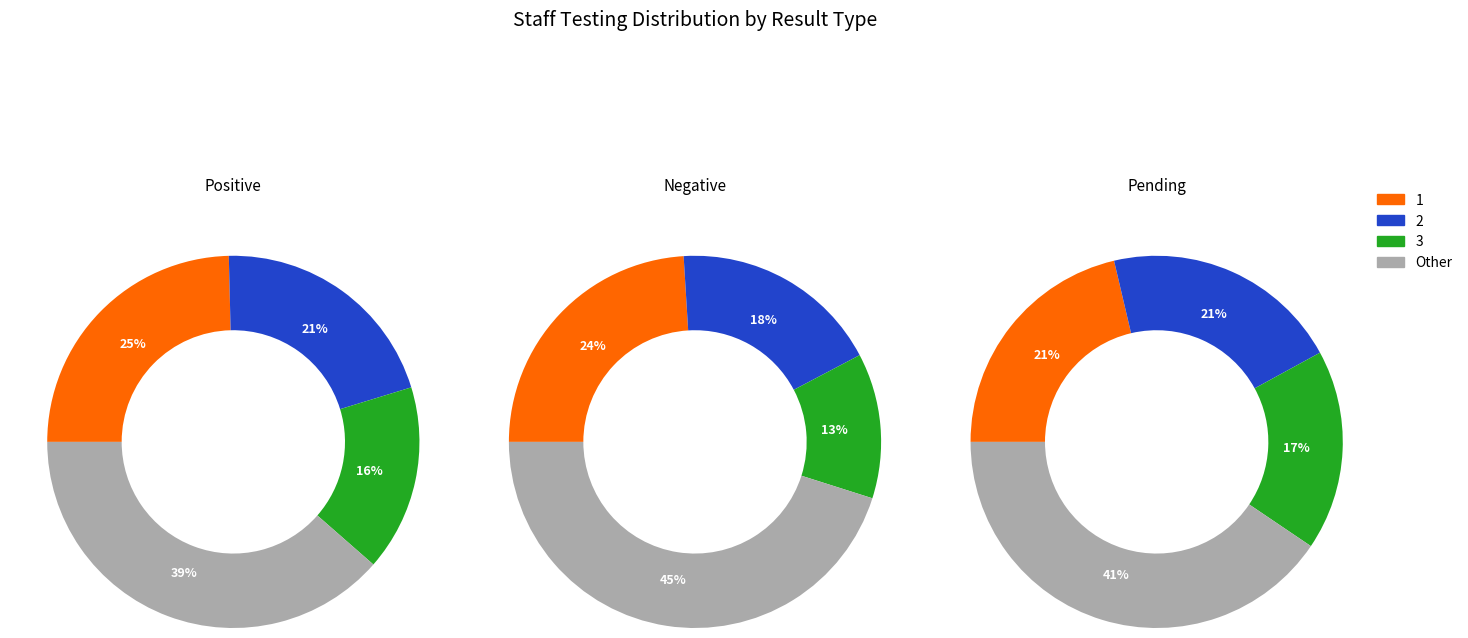

Is Coal Township the majority of the pie?

No